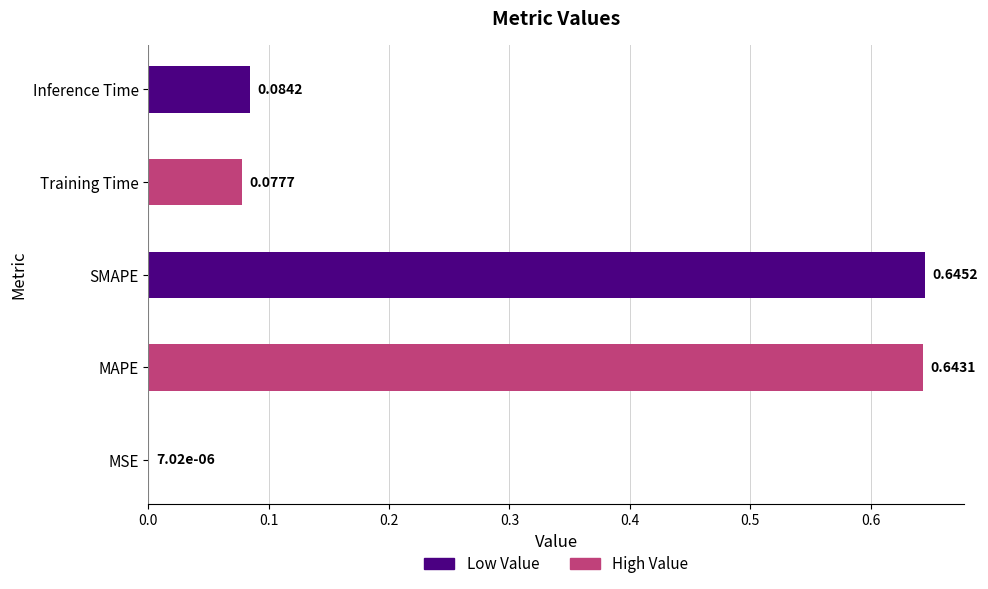

Count the number of categories in the chart.

5